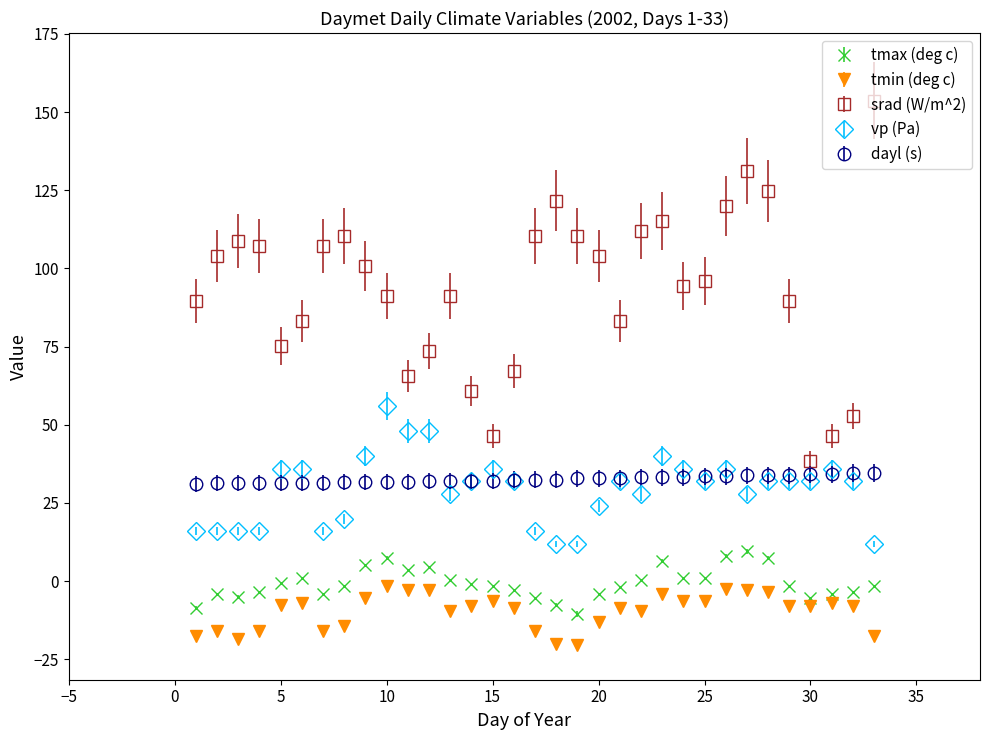

Which series has the widest spread of values?

srad (W/m^2)